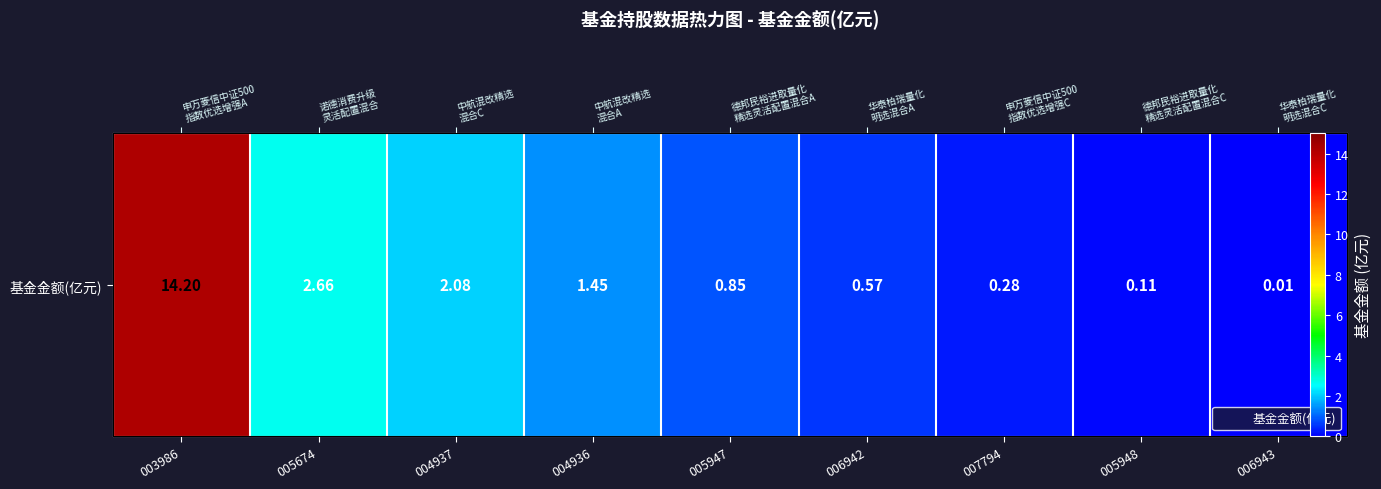

The value at 005674 is 2.7. True or false?

True